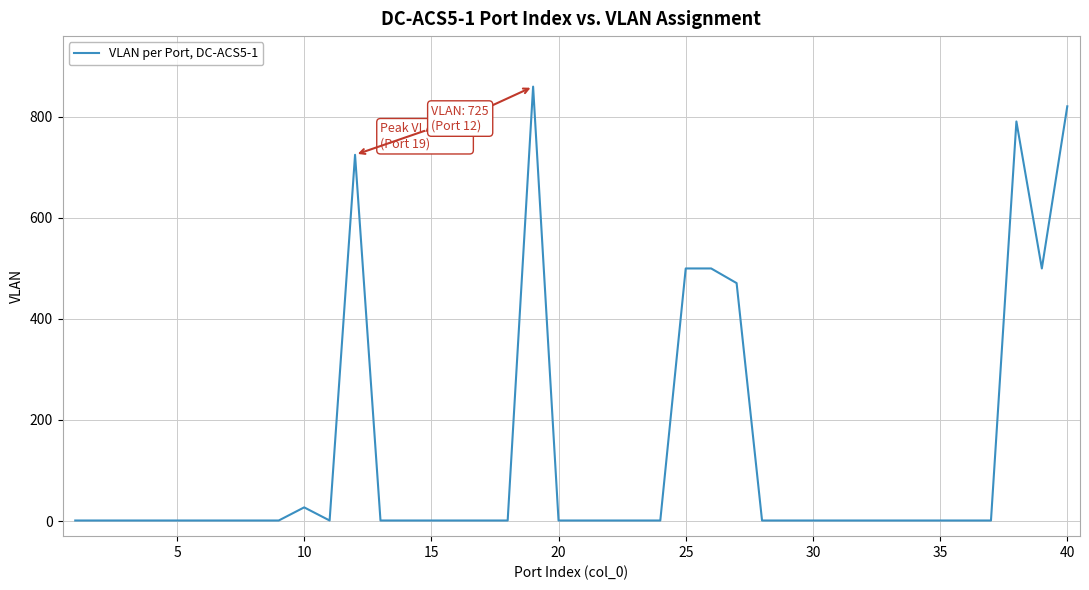

What is the difference between the maximum and minimum values?

859